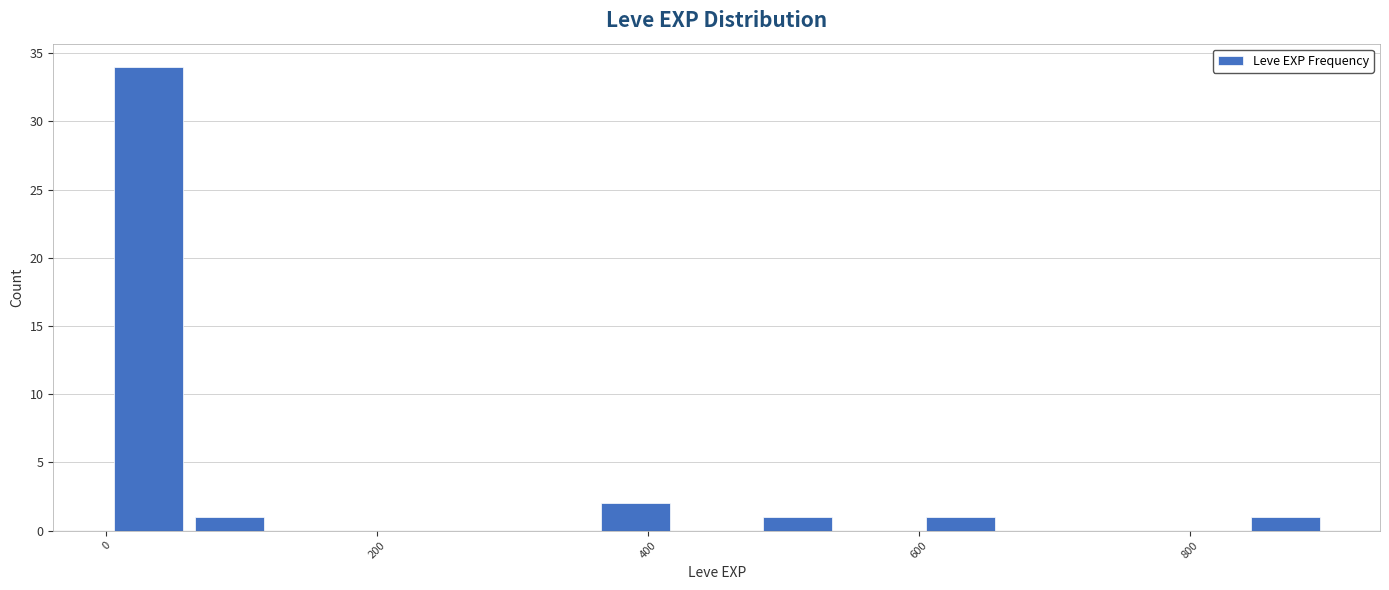

Around what value on the x-axis is the tallest bar? Give the approximate position of its centre, as read against the axis.

40